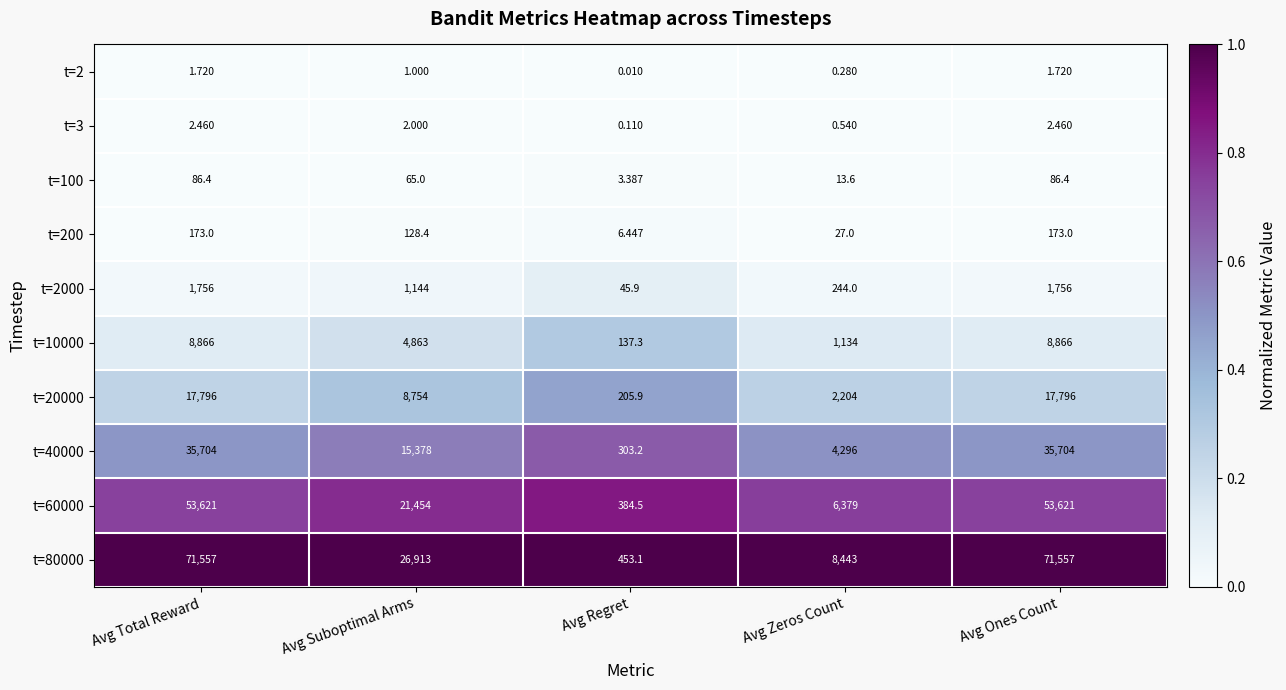

At which category does the chart reach its minimum across all series?

Avg Regret